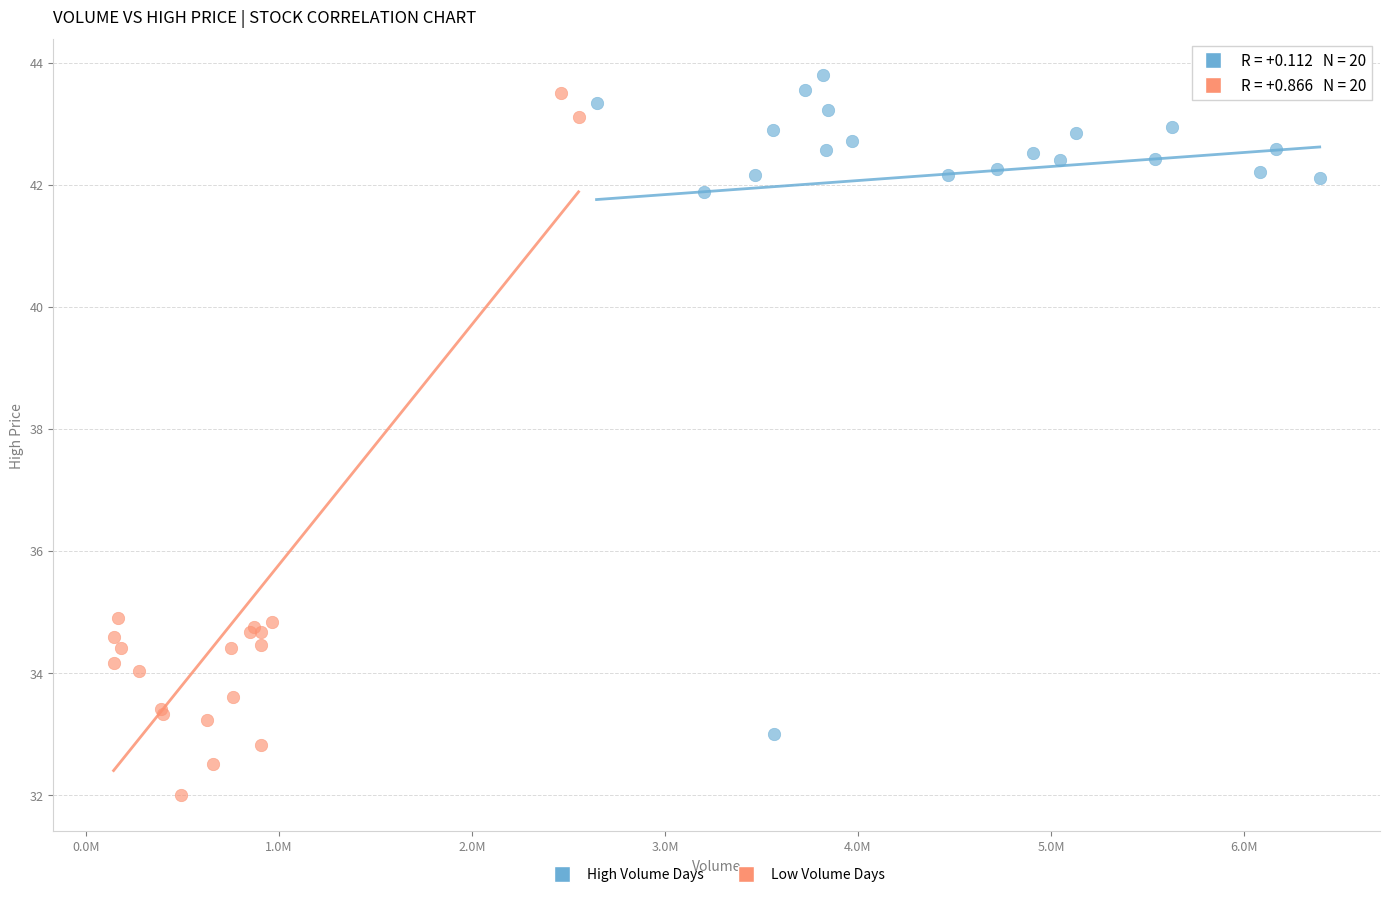

Which series contains the highest Y value?

High Volume Days